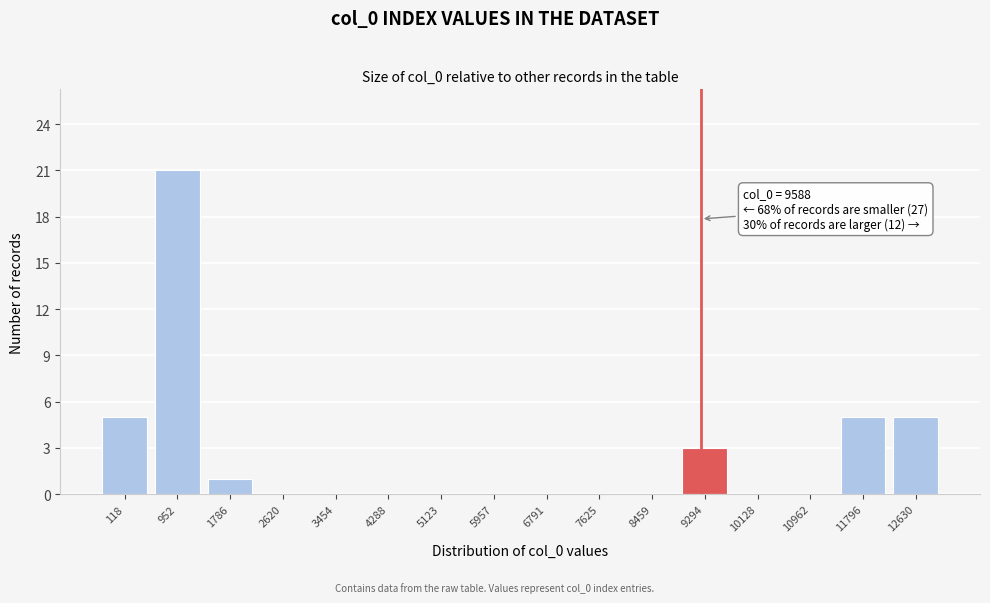

Reading right to left, list all the values displayed in this chart.

12630=5	11796=5	10962=0	10128=0	9294=3	8459=0	7625=0	6791=0	5957=0	5123=0	4288=0	3454=0	2620=0	1786=1	952=21	118=5